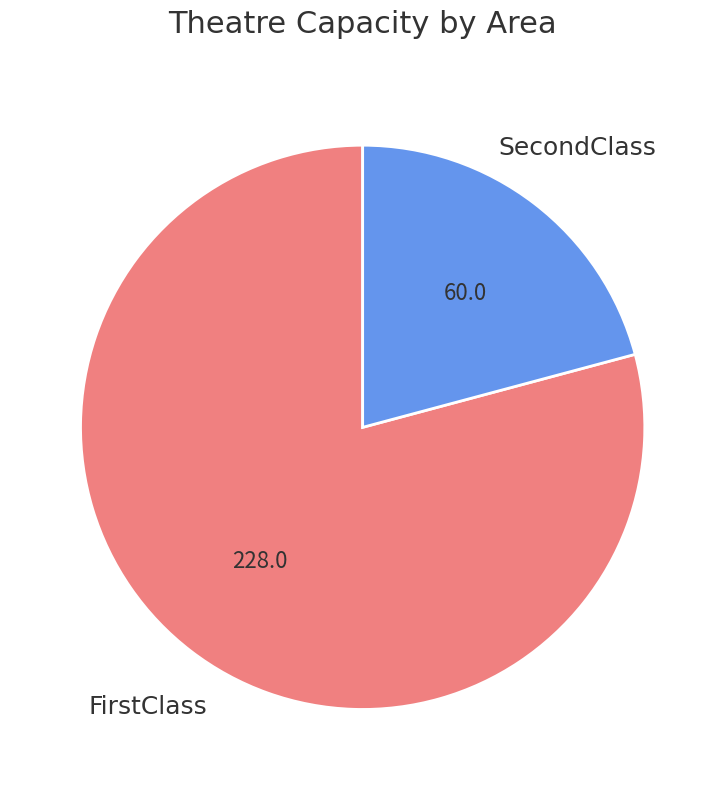

Which category has the biggest portion of the pie?

FirstClass